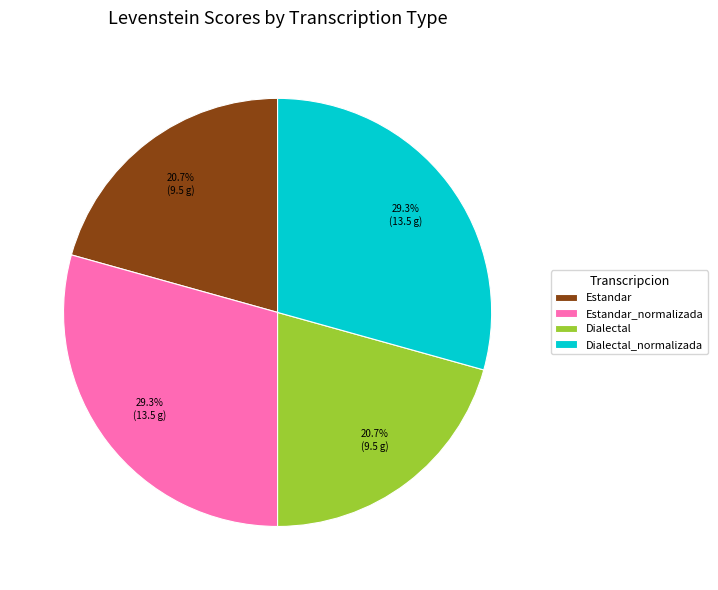

What percentage is the Estandar_normalizada slice, to the nearest percent?

29%